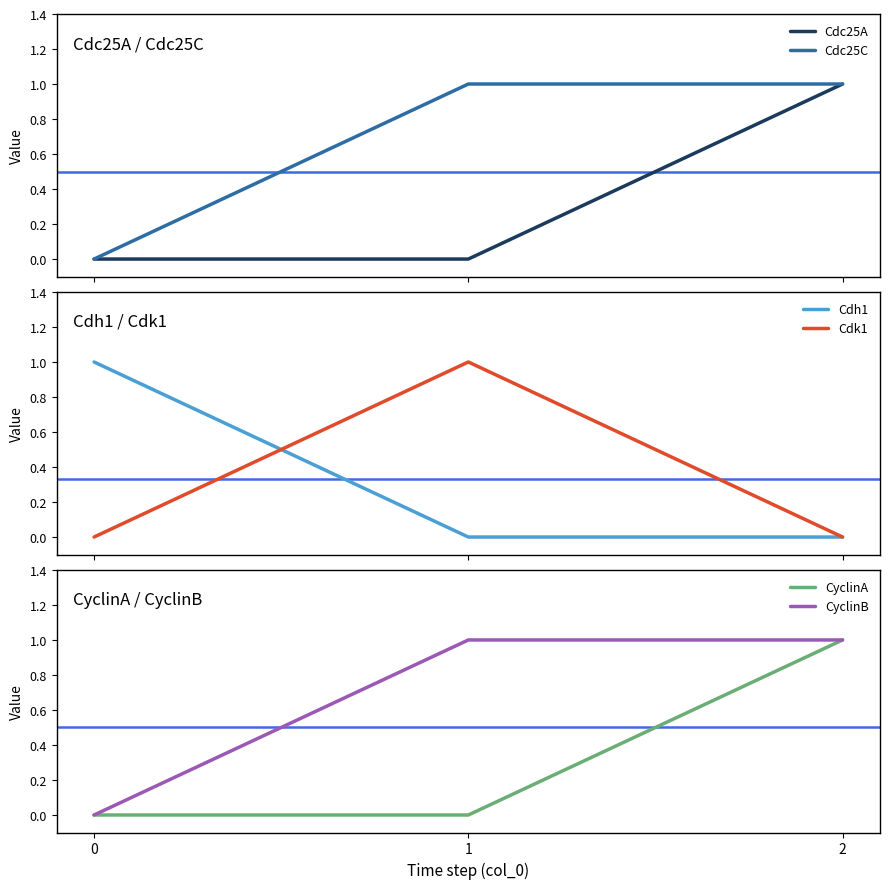

Which category has the highest value across all series?

2